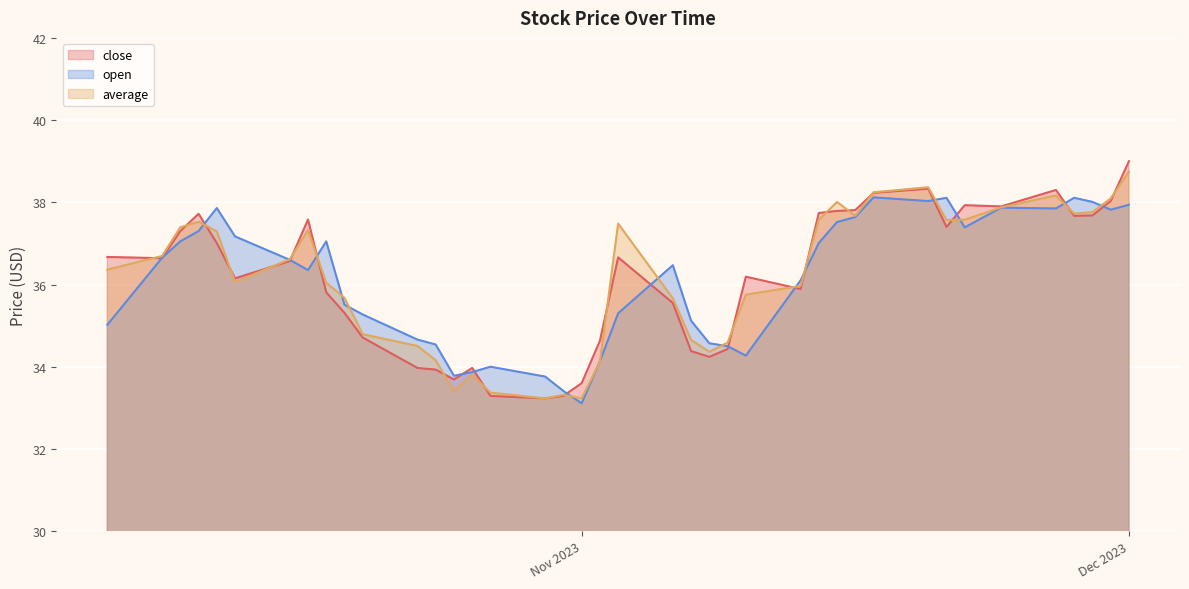

Is it true that close equals 34.0 at 2023-10-23?

True